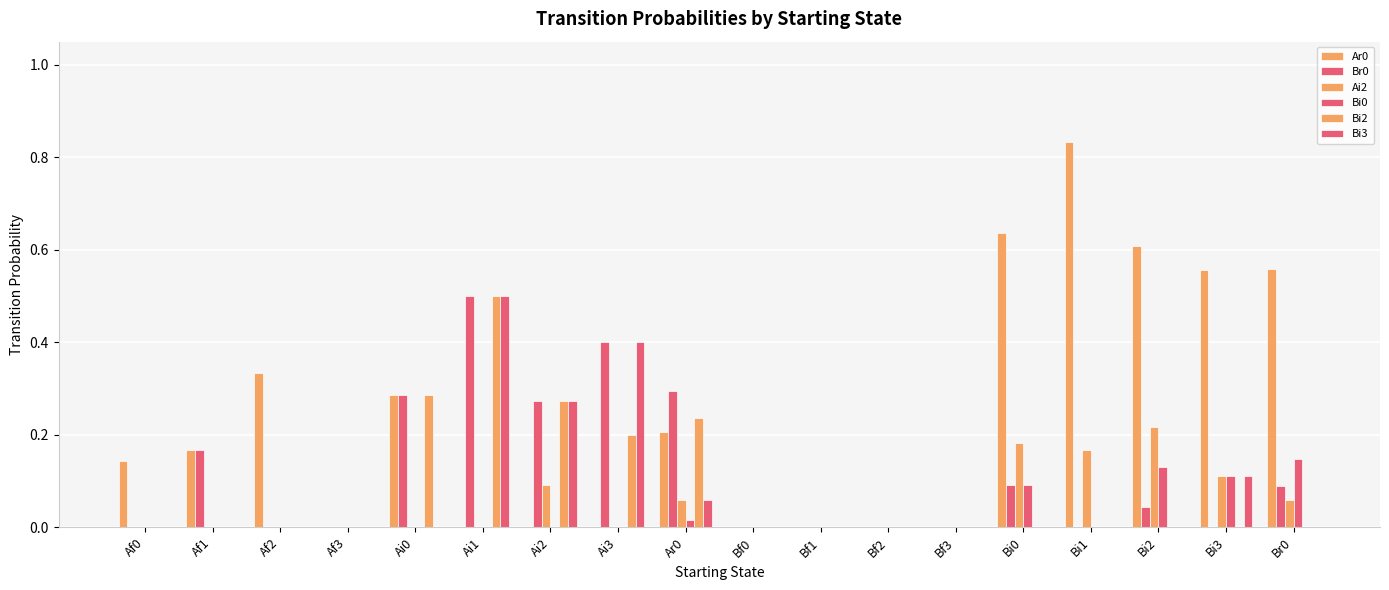

Does the chart contain stacked bars?

No